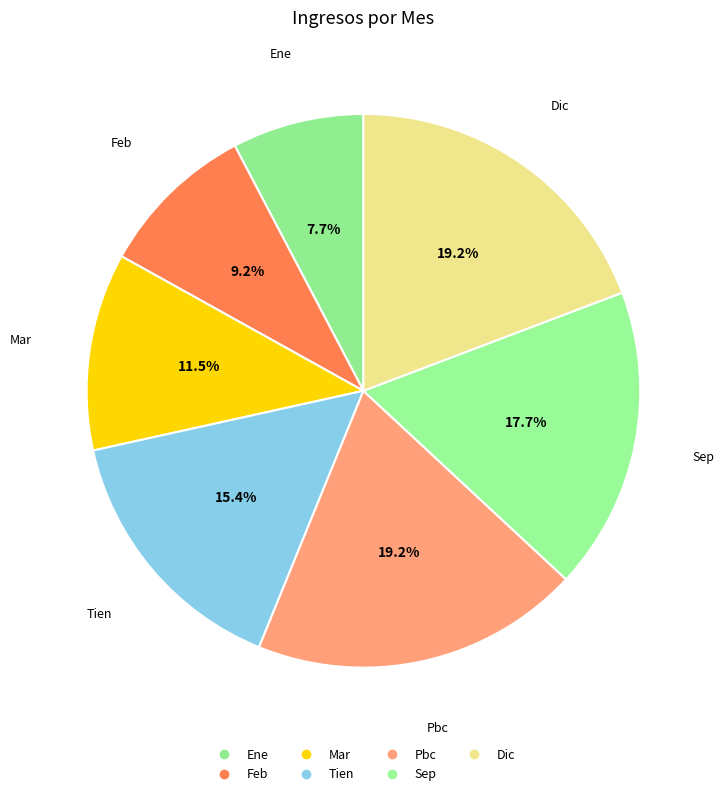

What portion of the pie excludes Mar?

88.5%